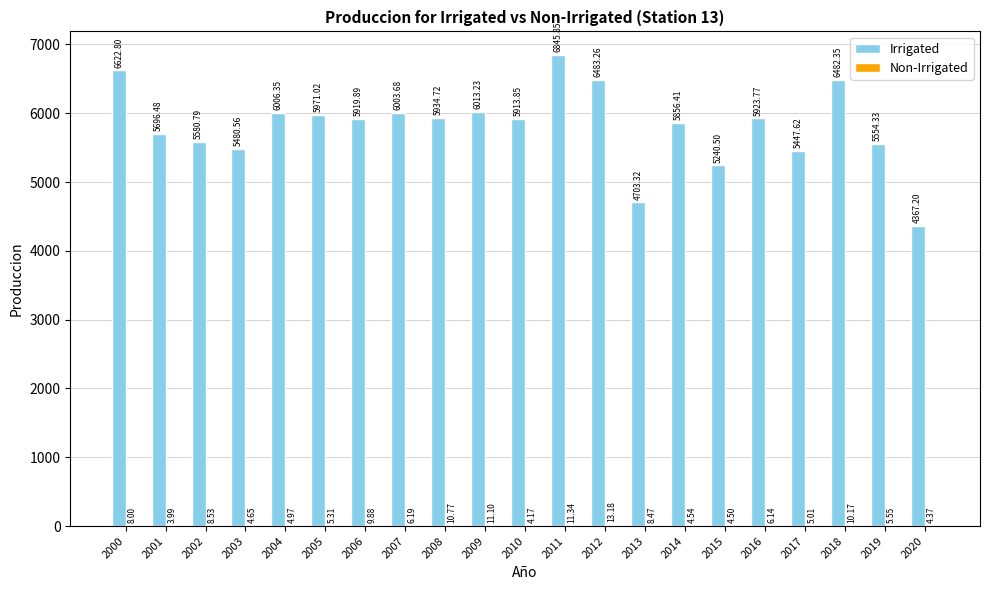

Between 2014 and 2016, which series saw the biggest shift?

Irrigated